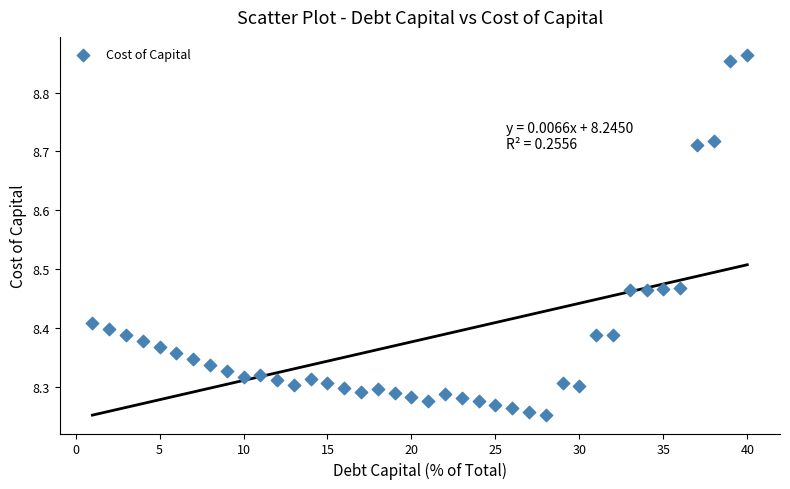

What is the range of X values (max minus min)?

39.0